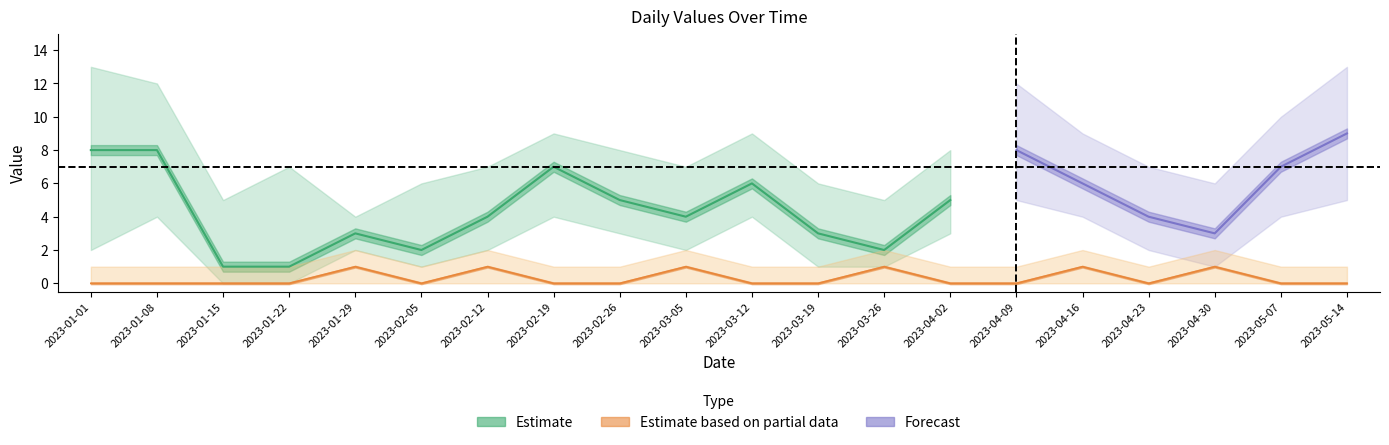

What is the label of the 18th point from the right?

2023-01-15